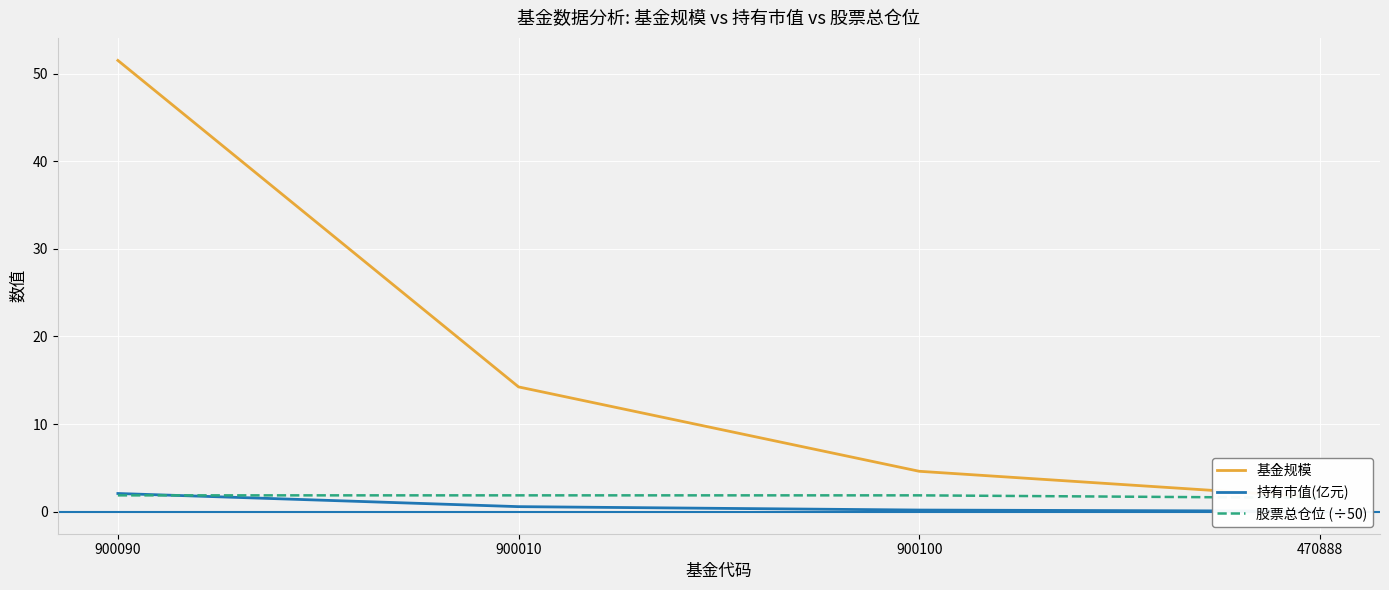

What is the smallest value displayed?

0.1